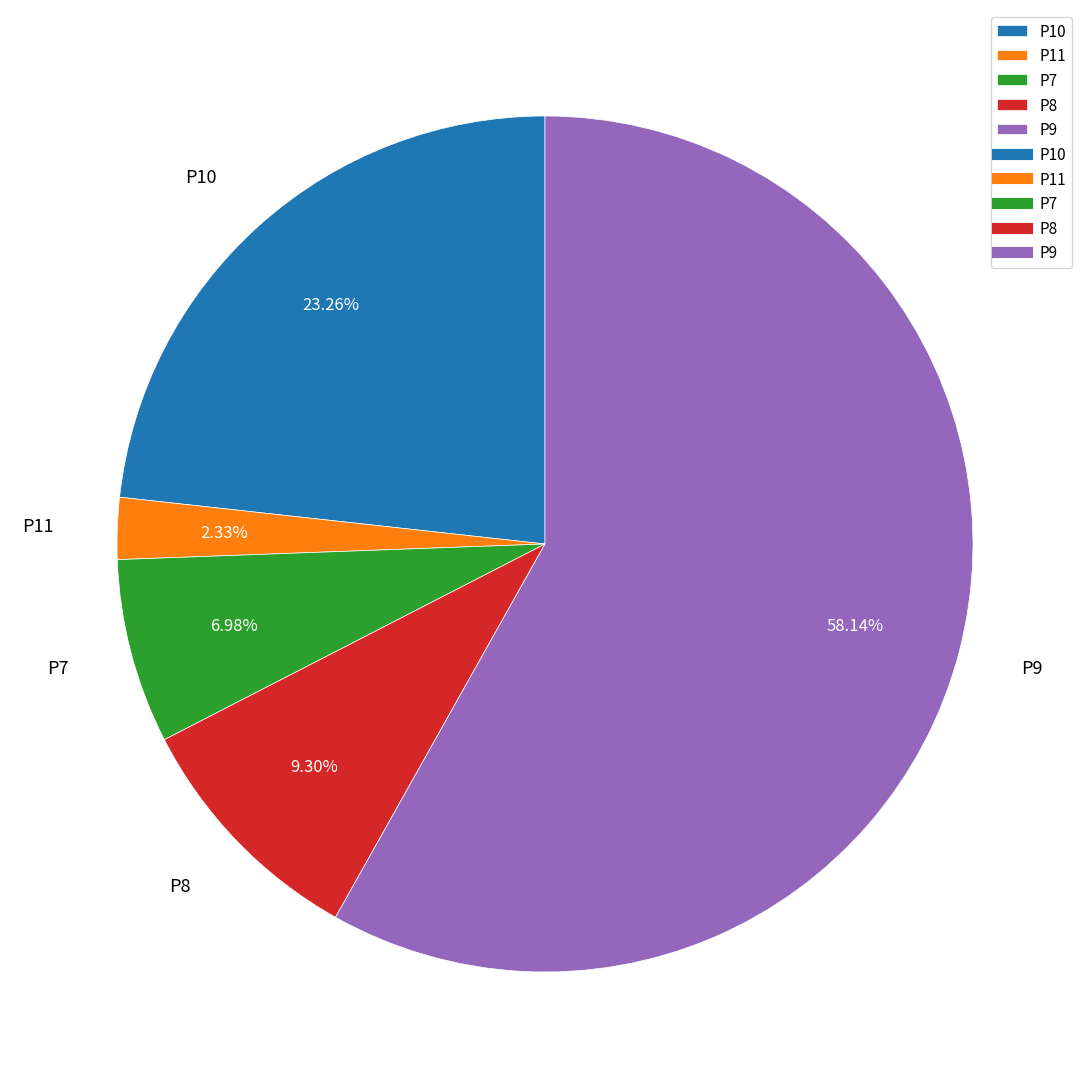

Rank the categories by value from lowest to highest.

P11, P7, P8, P10, P9